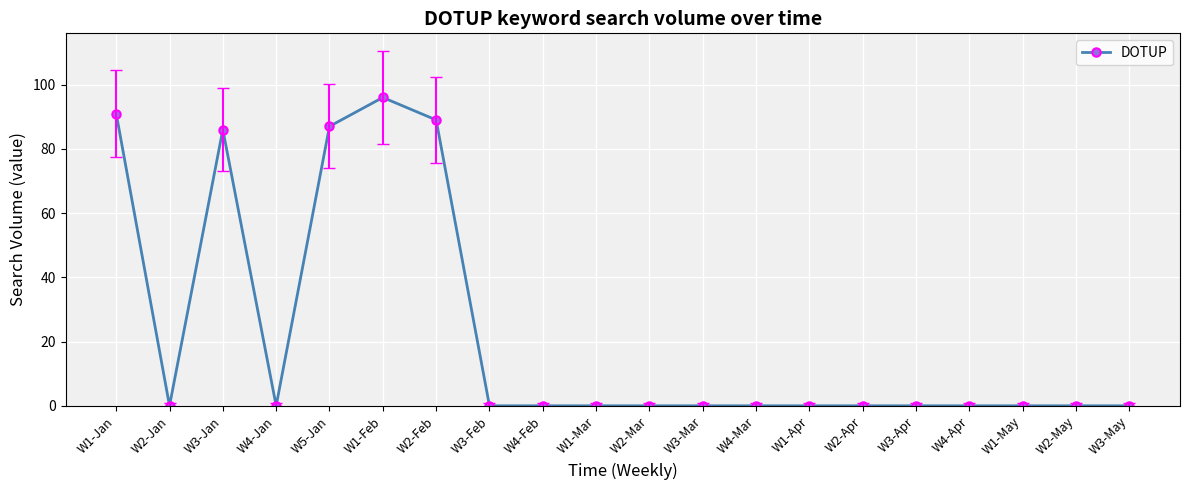

How many distinct data groups are displayed?

1